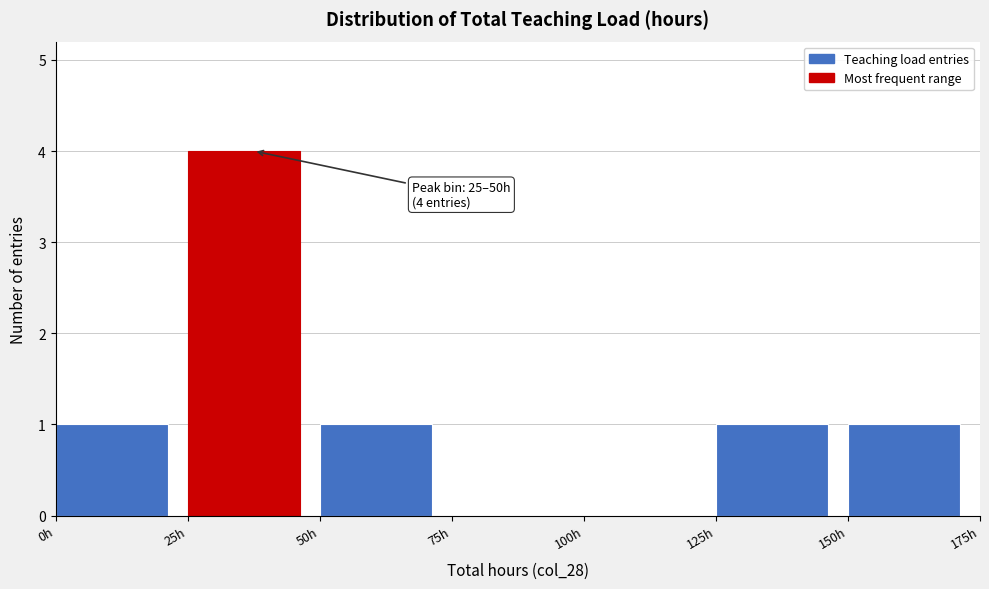

Which range on the x-axis has the tallest bar?

25 to 50